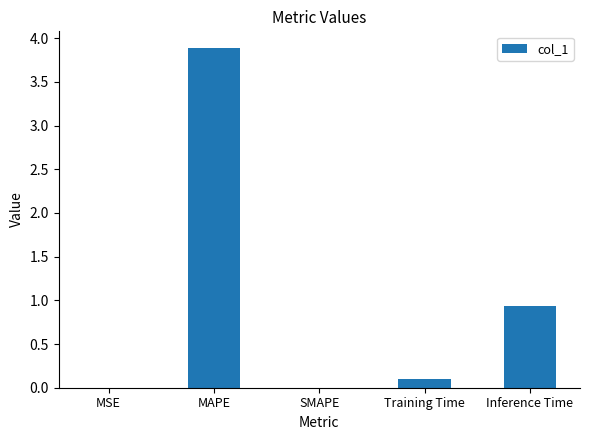

Count the number of categories in the chart.

5